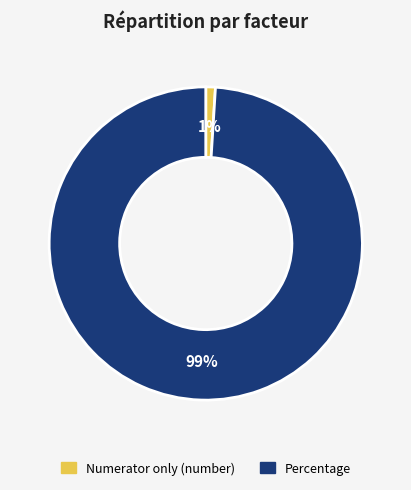

Count the number of slices in the pie.

2